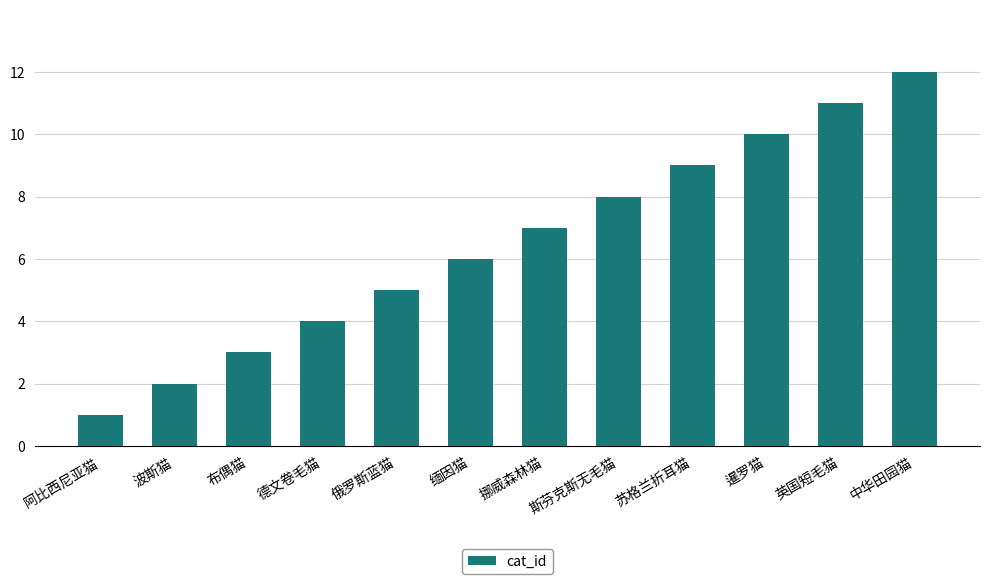

The chart shows a value of 6 at 苏格兰折耳猫. True or false?

False